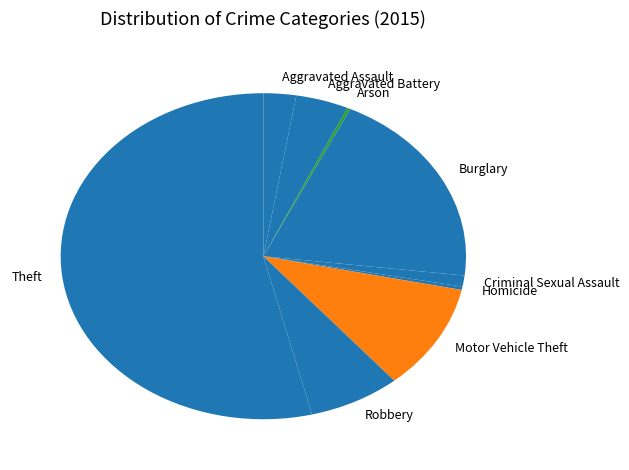

Combined, do Homicide and Aggravated Assault account for over 50%?

No